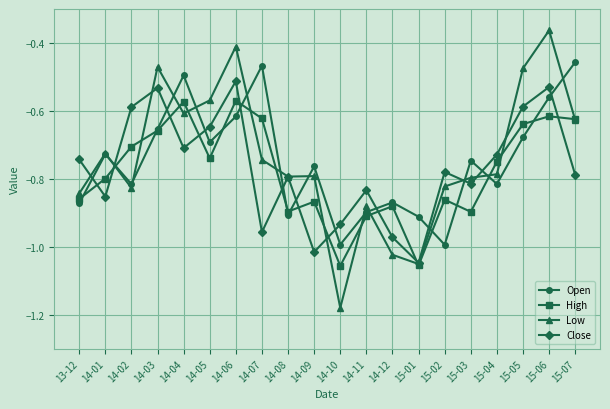

Does the chart have visible grid lines?

Yes